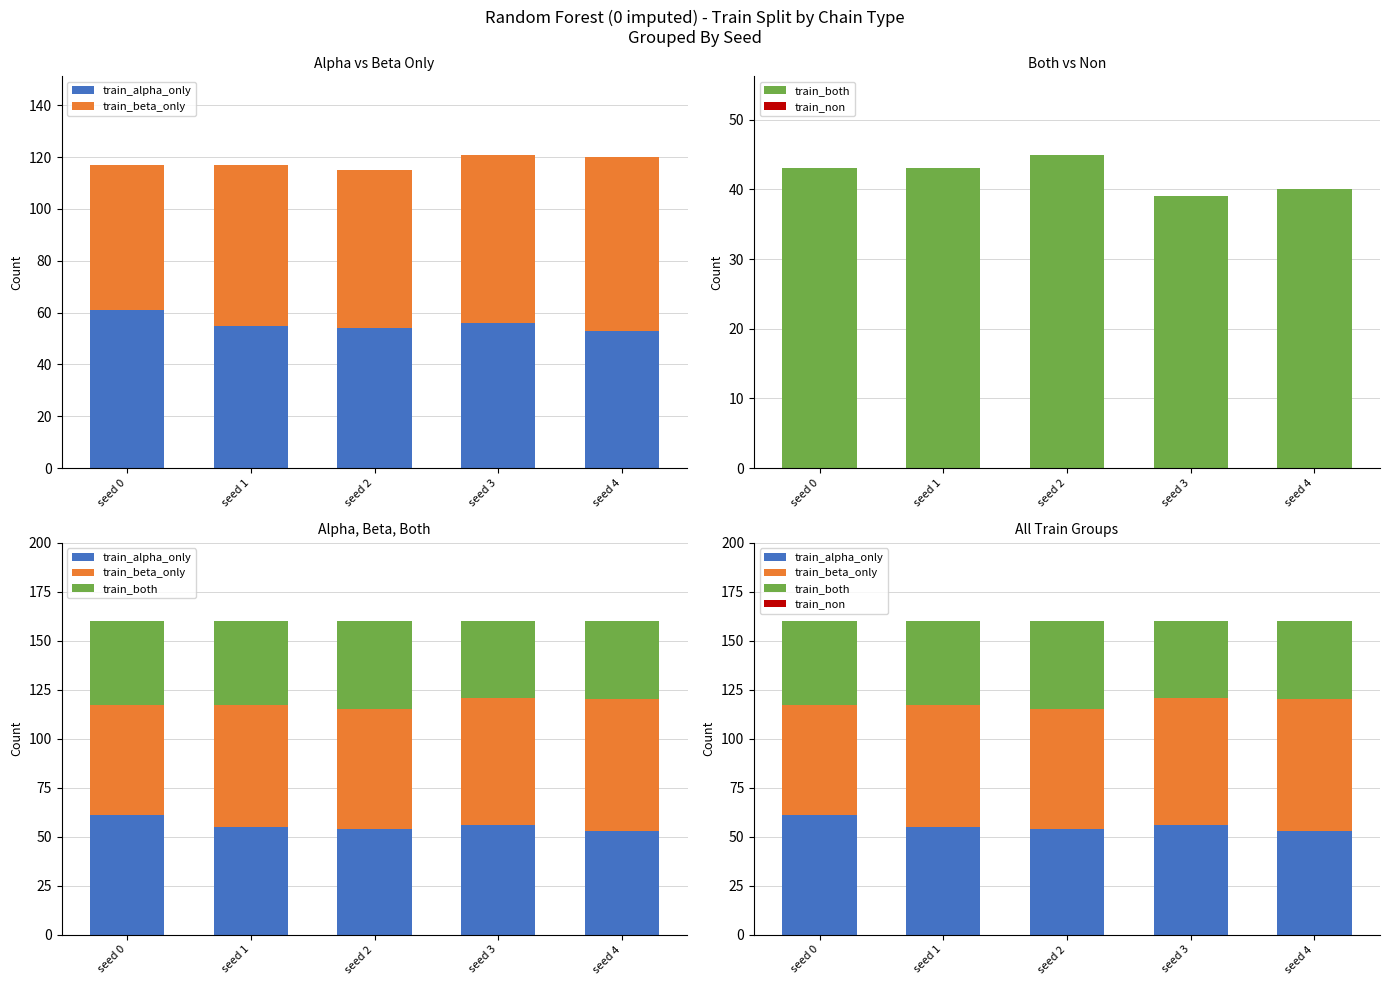

Rank the series by their maximum value, from lowest to highest.

train_non, train_both, train_alpha_only, train_beta_only